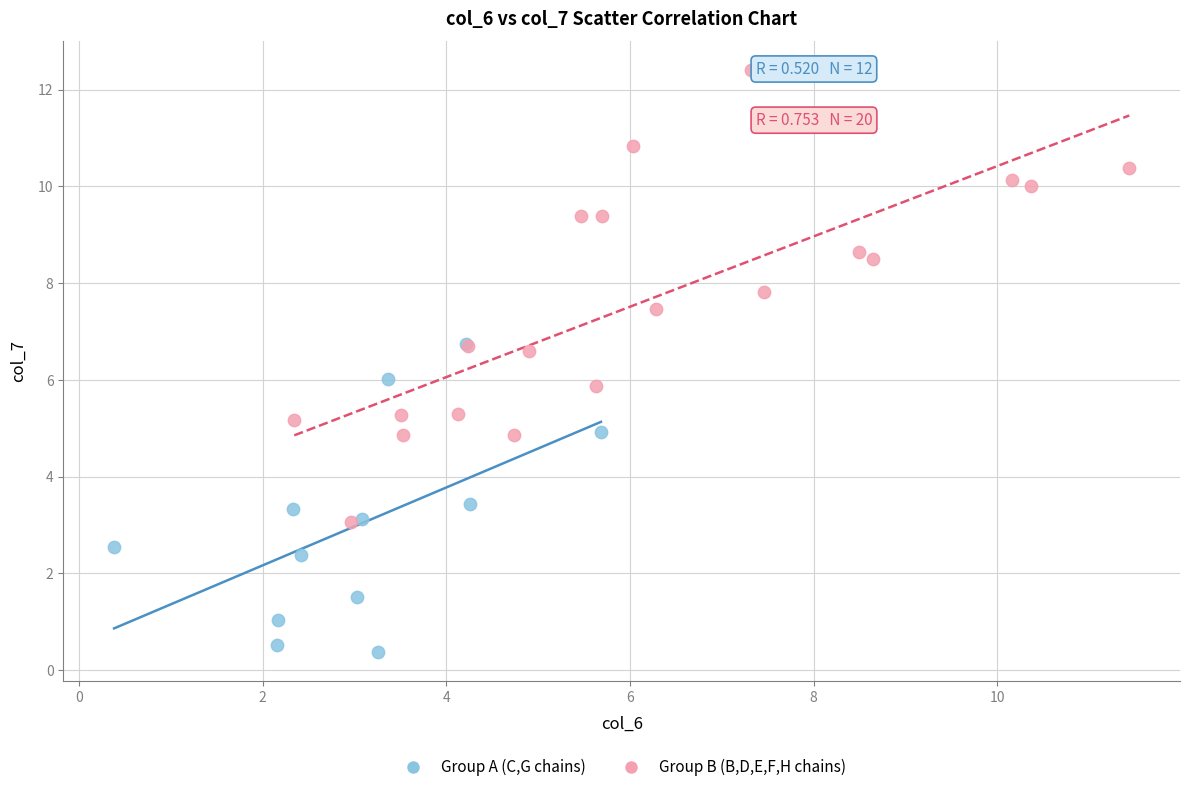

Which series has the largest Y range (max minus min)?

Group B (B,D,E,F,H chains)